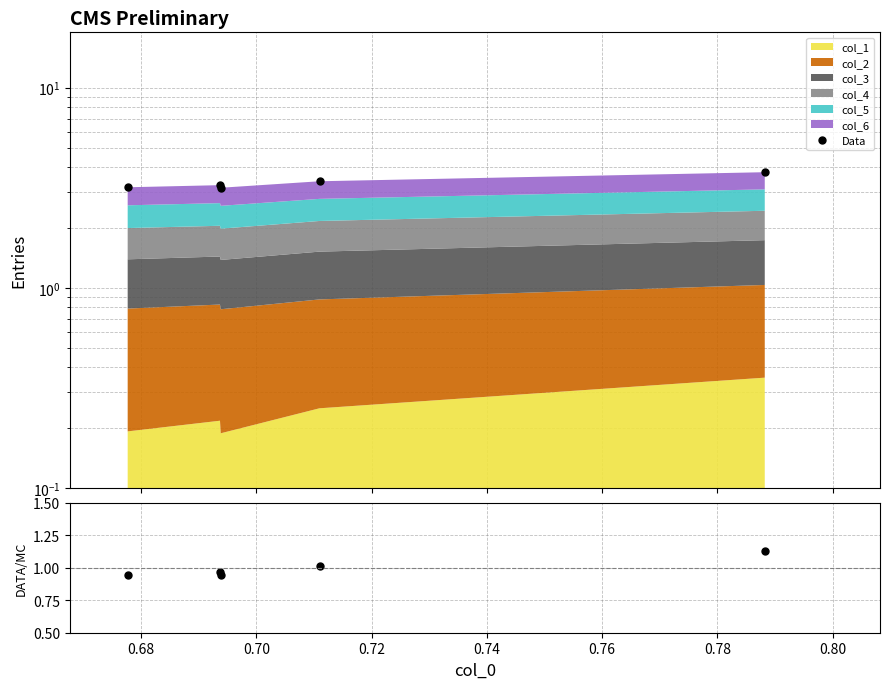

True or false: Data and DATA/MC cross at least once.

False